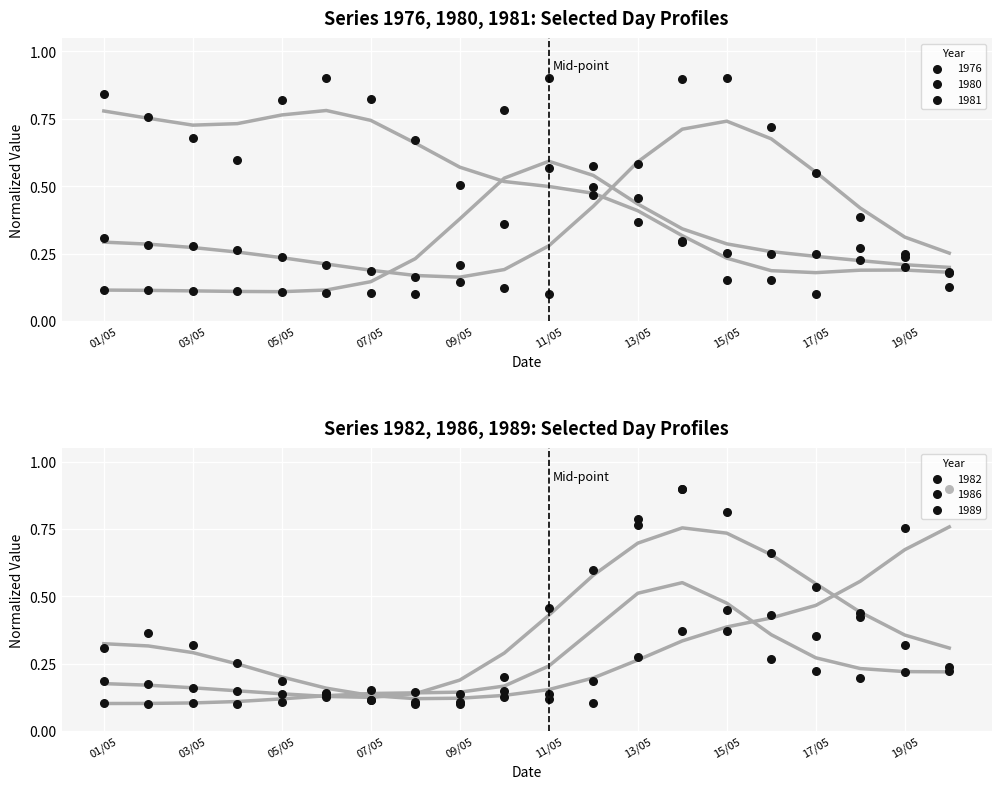

Which series reaches the maximum Y coordinate?

1976